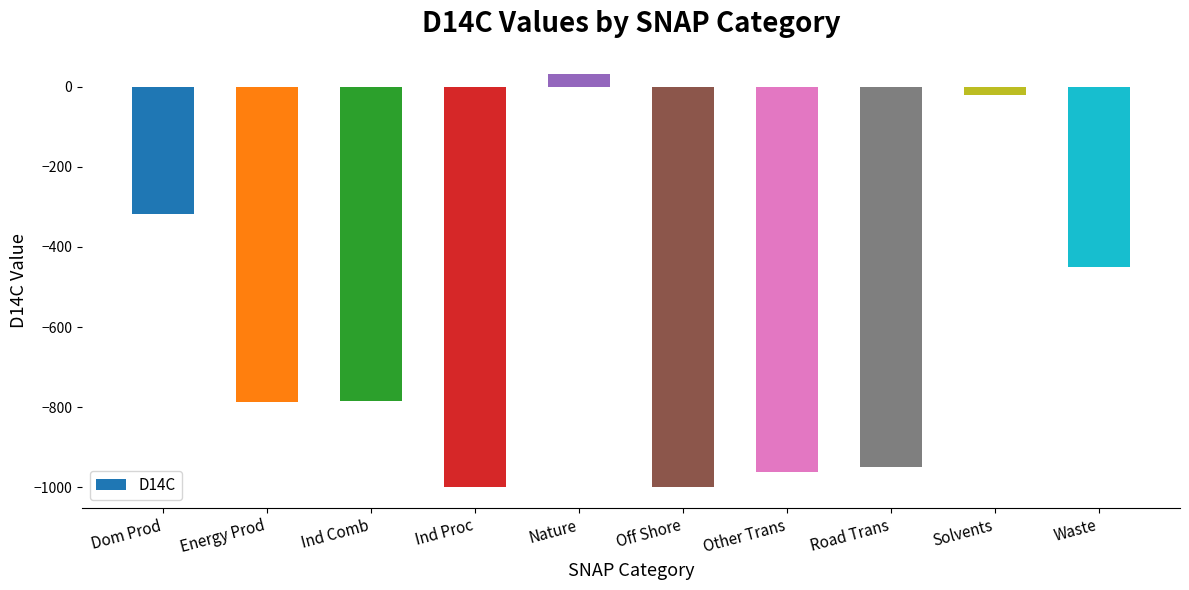

Which has a higher value, Off Shore or Road Trans?

Road Trans